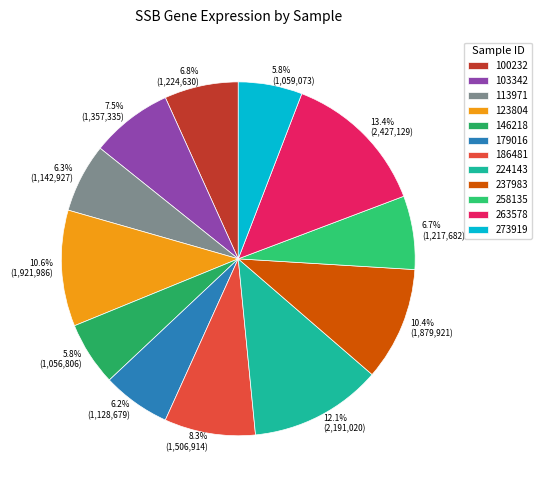

What is the largest slice in the pie chart?

263578